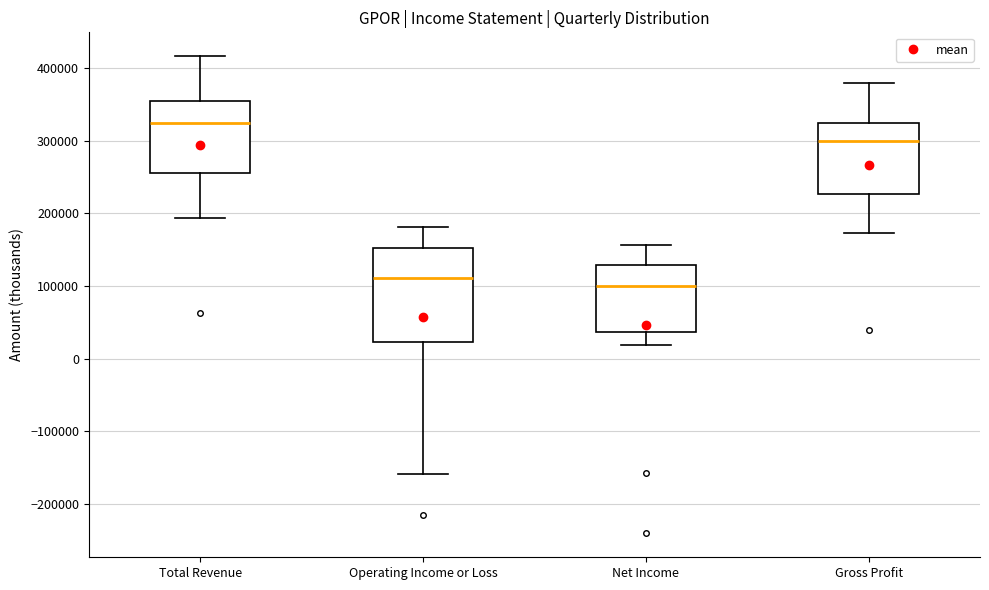

Where is the lower edge of the box for Operating Income or Loss on the y-axis? The values are not printed on the chart, so give them approximately, as read against the axis.

20000